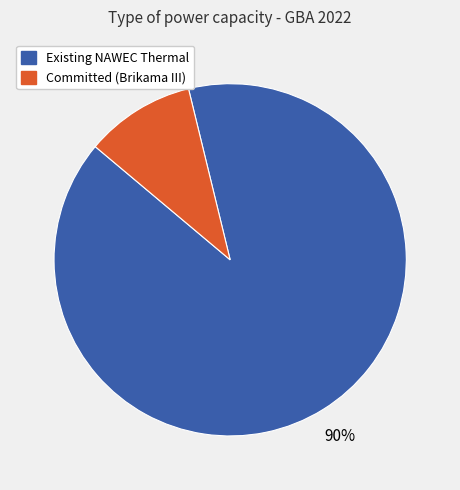

To the nearest percent, what is the difference between the largest and smallest slice percentages?

80%